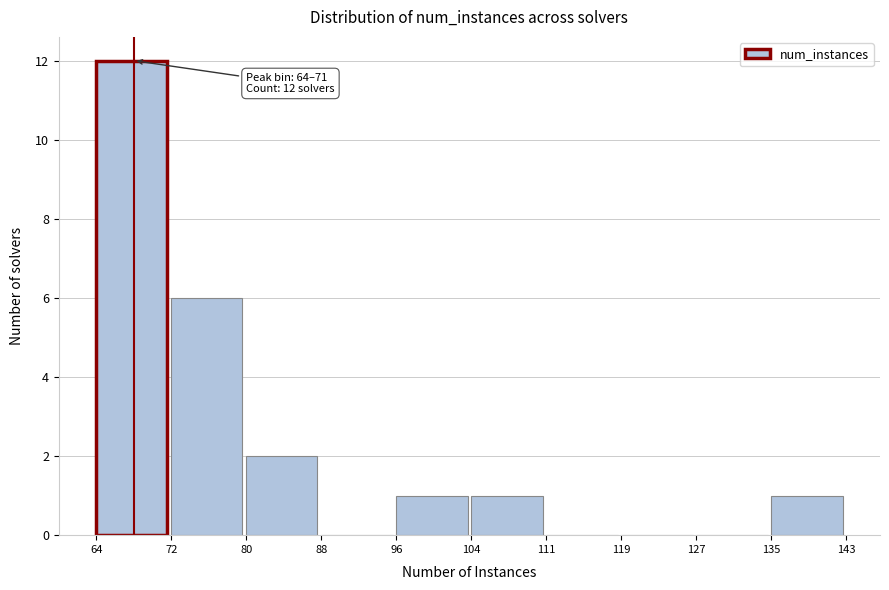

Over which range of the x-axis is the bar tallest?

64 to 72